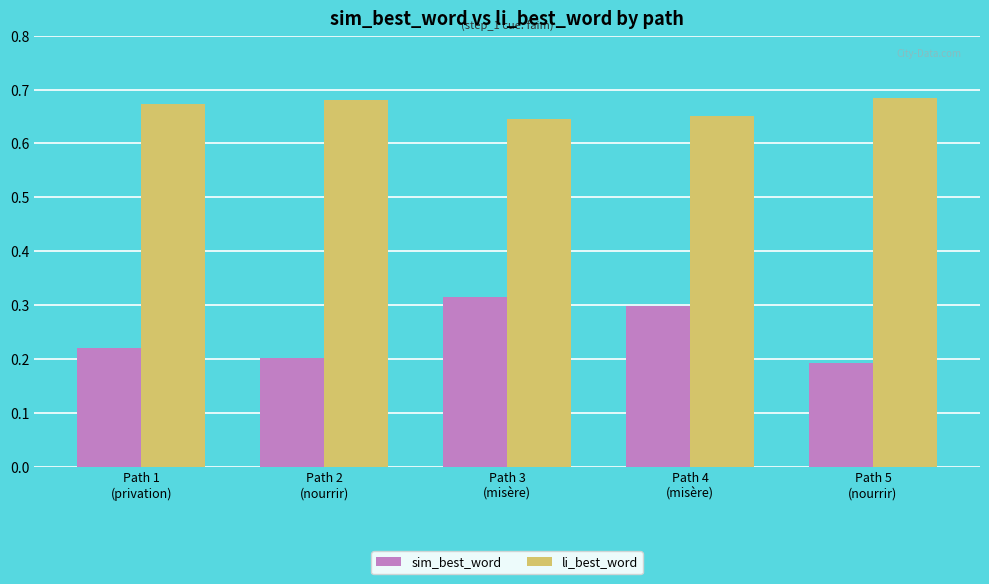

Which series has the largest range (max minus min)?

sim_best_word